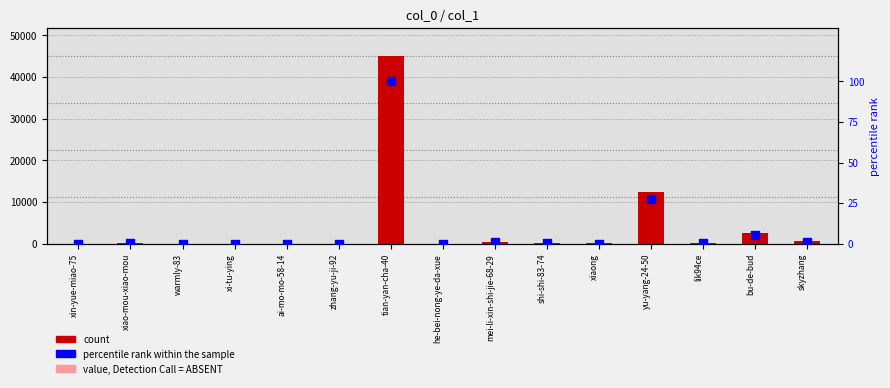

At how many categories does at least one series exceed 22104?

1